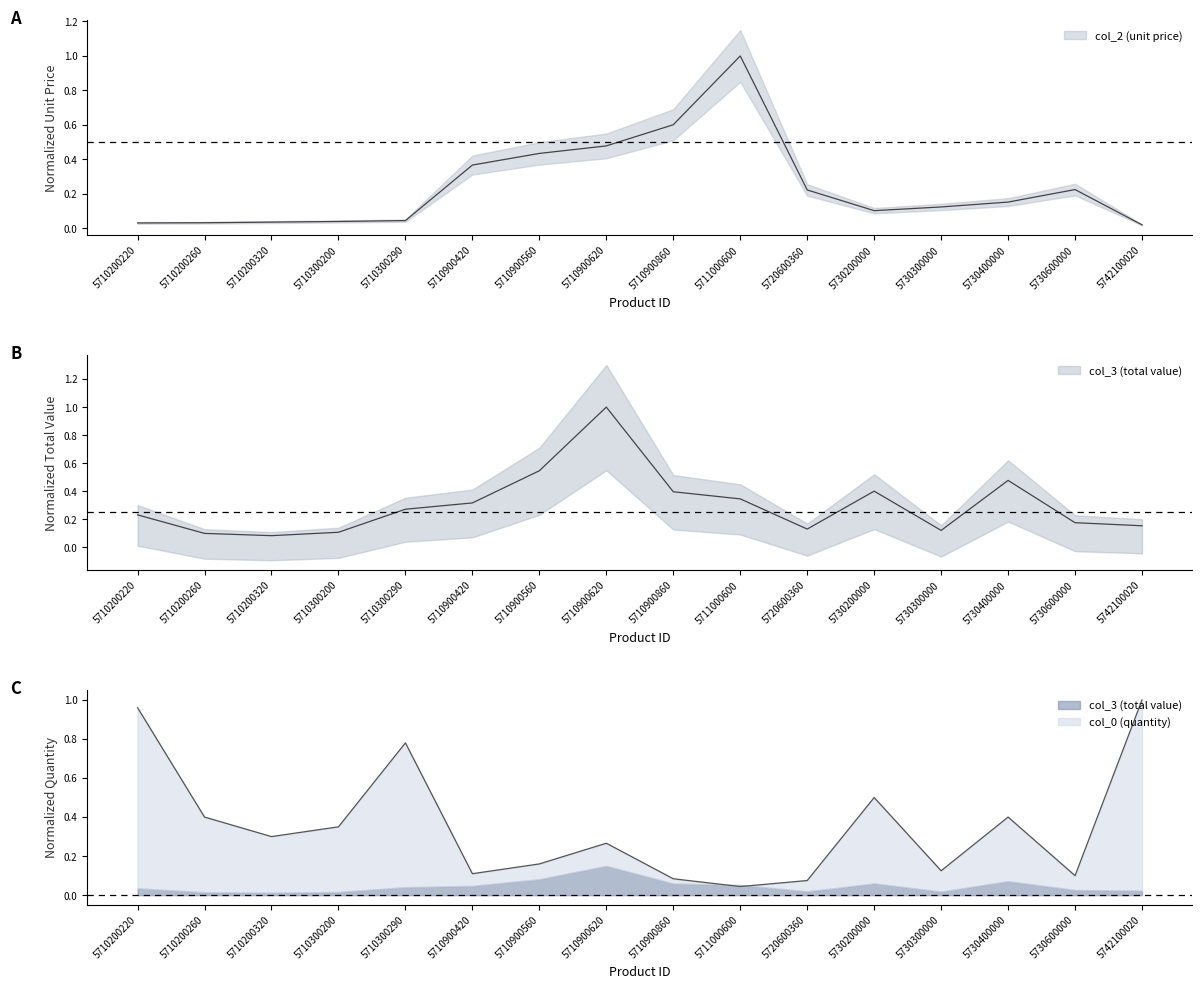

Count the number of data series in this chart.

3